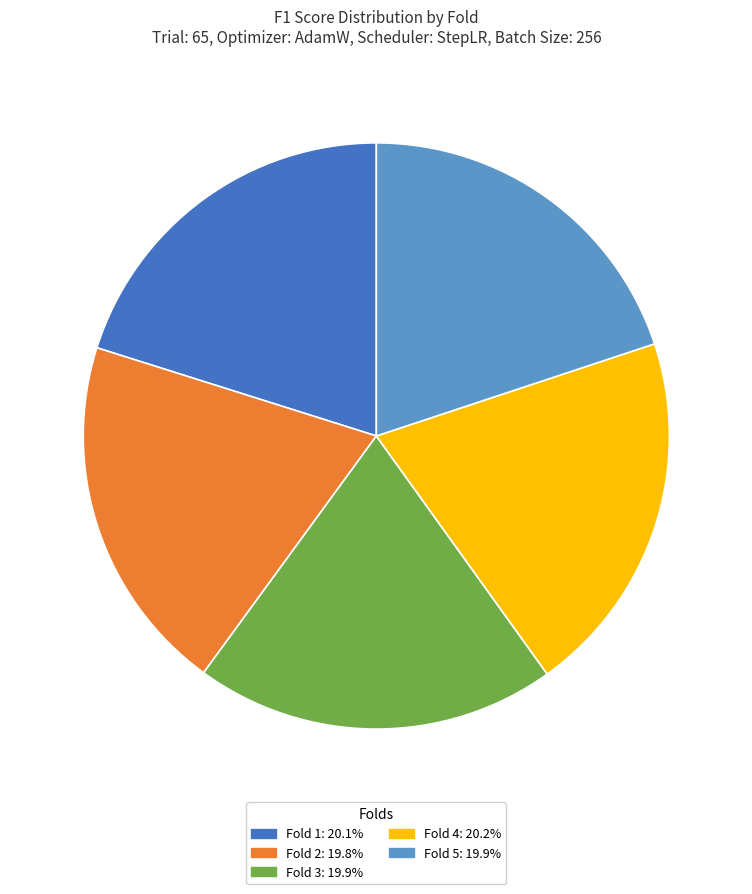

Does Fold 3: 19.9% account for over 50% of the chart?

No